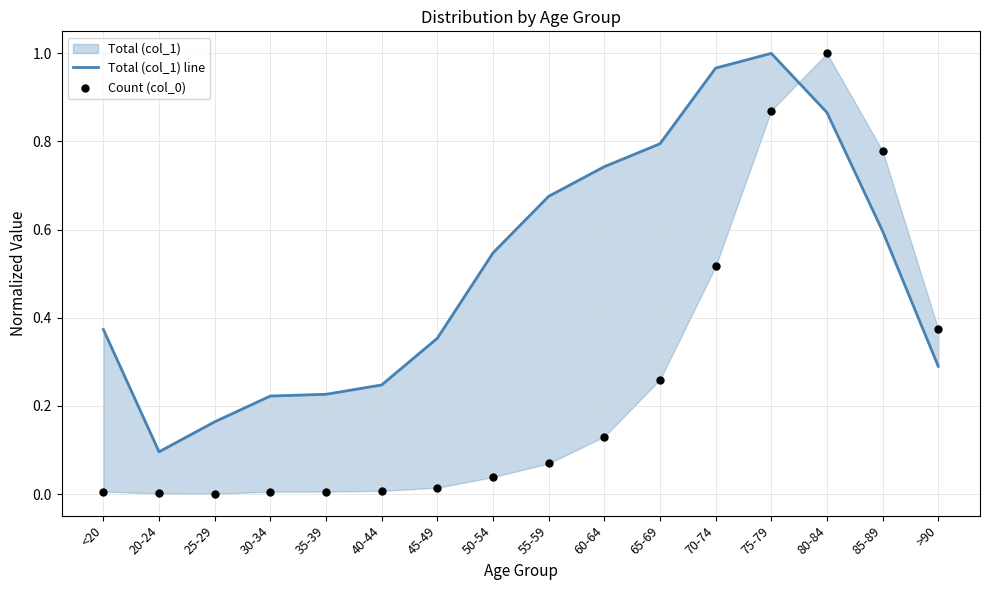

What is the total value across all series at 80-84?

1.9